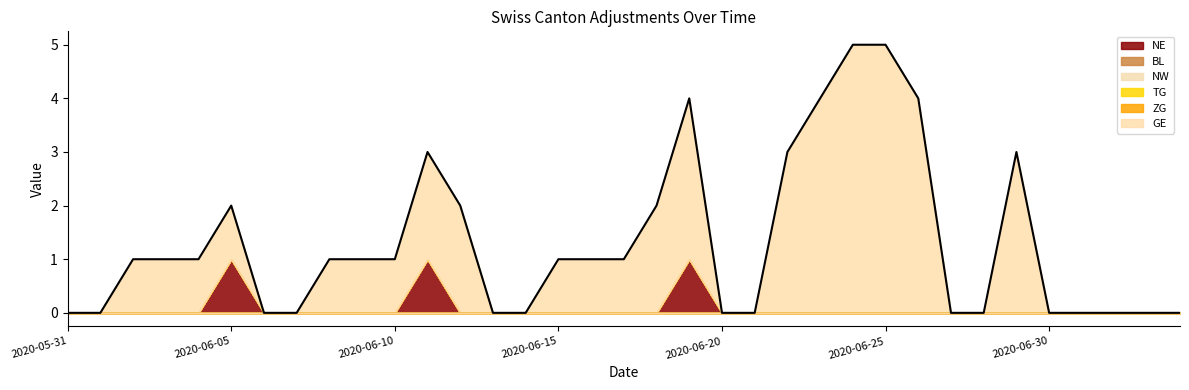

Reading left to right, transcribe all the data shown in this chart.

NE: 0	0	0	0	0	1	0	0	0	0	0	1	0	0	0	0	0	0	0	1	0	0	0	0	0	0	0	0	0	0	0	0	0	0	0
BL: 0	0	0	0	0	0	0	0	0	0	0	0	0	0	0	0	0	0	0	0	0	0	0	0	0	0	0	0	0	0	0	0	0	0	0
NW: 0	0	0	0	0	0	0	0	0	0	0	0	0	0	0	0	0	0	0	0	0	0	0	0	0	0	0	0	0	0	0	0	0	0	0
TG: 0	0	0	0	0	0	0	0	0	0	0	0	0	0	0	0	0	0	0	0	0	0	0	0	0	0	0	0	0	0	0	0	0	0	0
ZG: 0	0	0	0	0	0	0	0	0	0	0	0	0	0	0	0	0	0	0	0	0	0	0	0	0	0	0	0	0	0	0	0	0	0	0
GE: 0	0	1	1	1	1	0	0	1	1	1	2	2	0	0	1	1	1	2	3	0	0	3	4	5	5	4	0	0	3	0	0	0	0	0